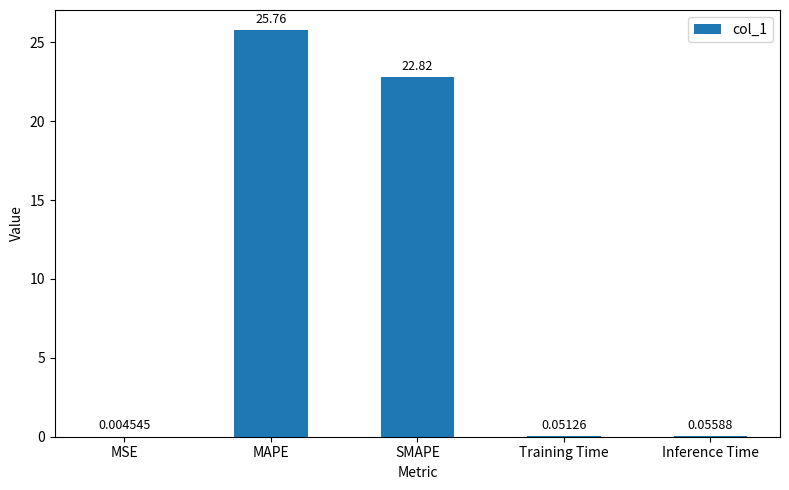

At which category does the chart reach its peak across all series?

MAPE